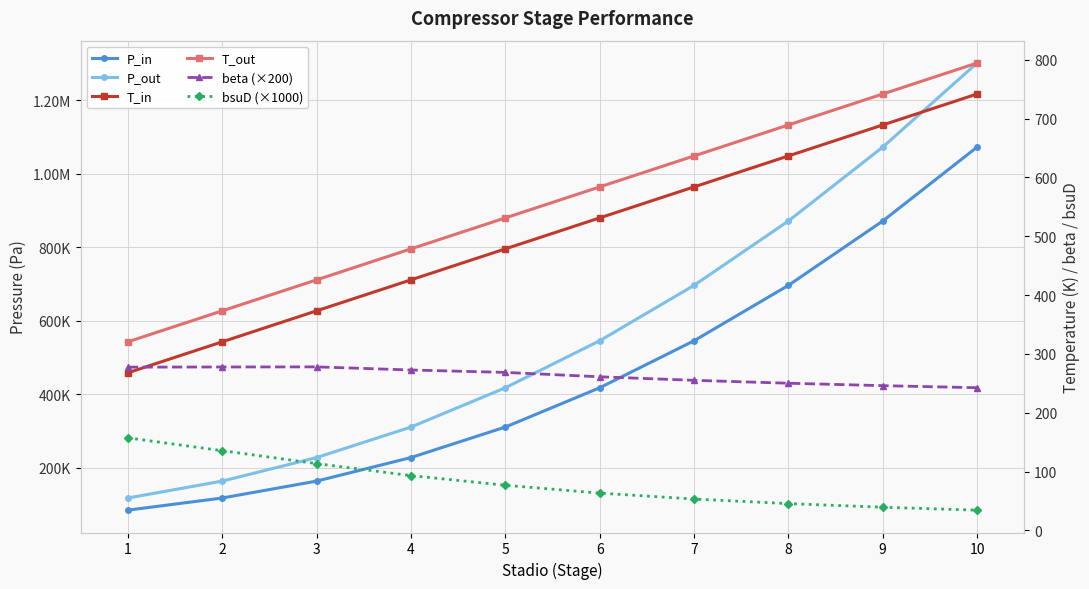

Where do beta (×200) and T_in first cross each other?

1 and 2